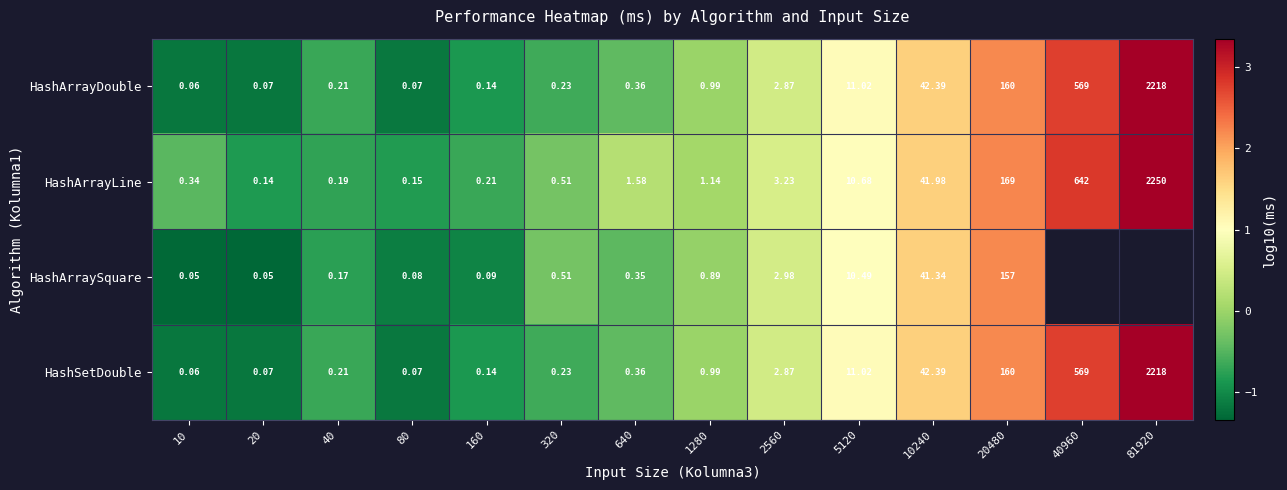

List the labels in order of HashArrayLine value, largest first.

81920, 40960, 20480, 10240, 5120, 2560, 640, 1280, 320, 10, 160, 40, 80, 20